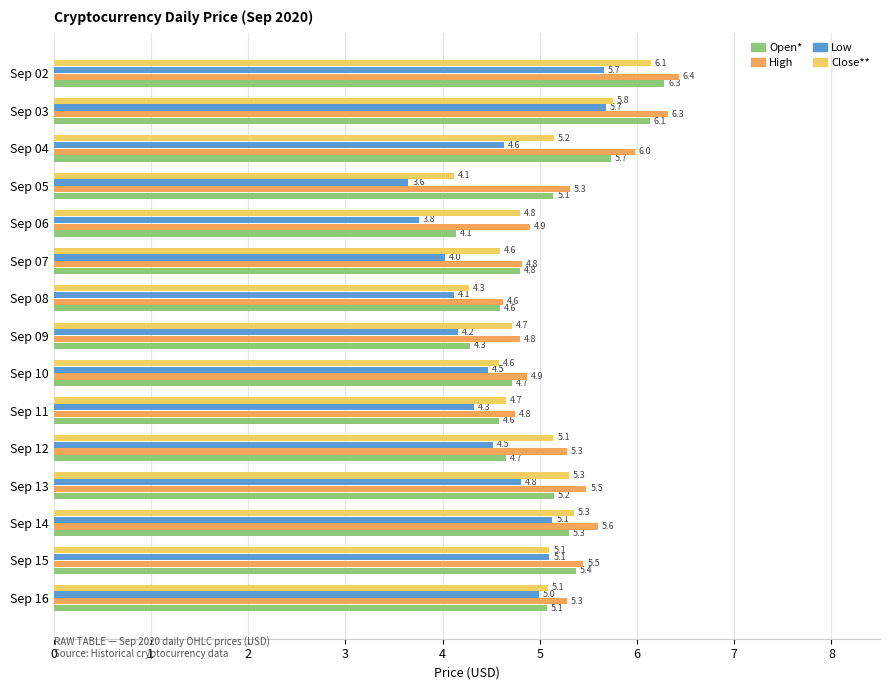

Which category has the lowest value in the Open* series?

Sep 06